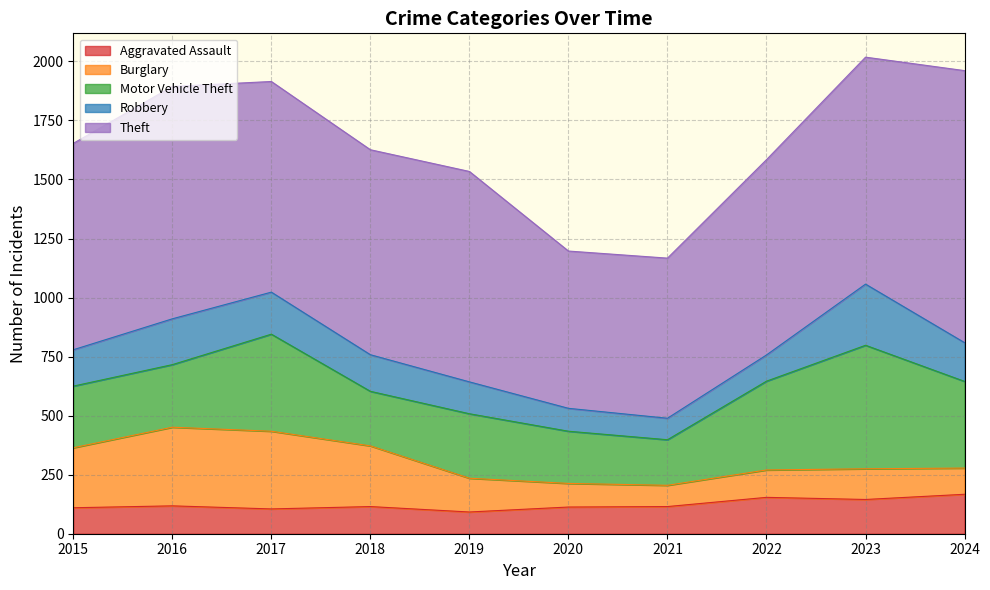

What is the total value across all series at 2019?

1534